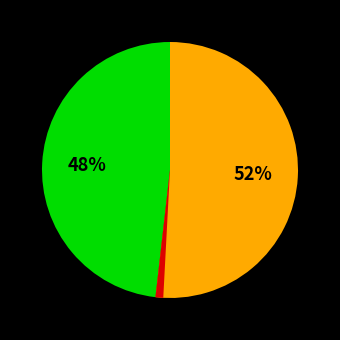

To the nearest percent, what is the difference between the largest and smallest slice percentages?

50%